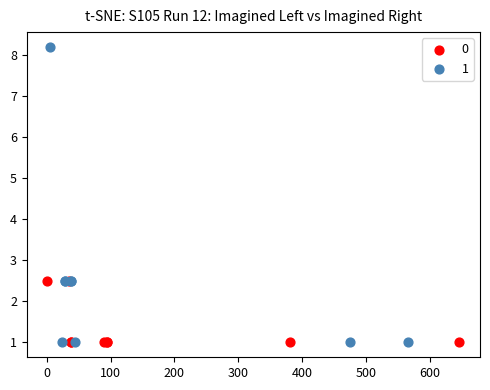

What are all the series names shown in the legend?

0, 1